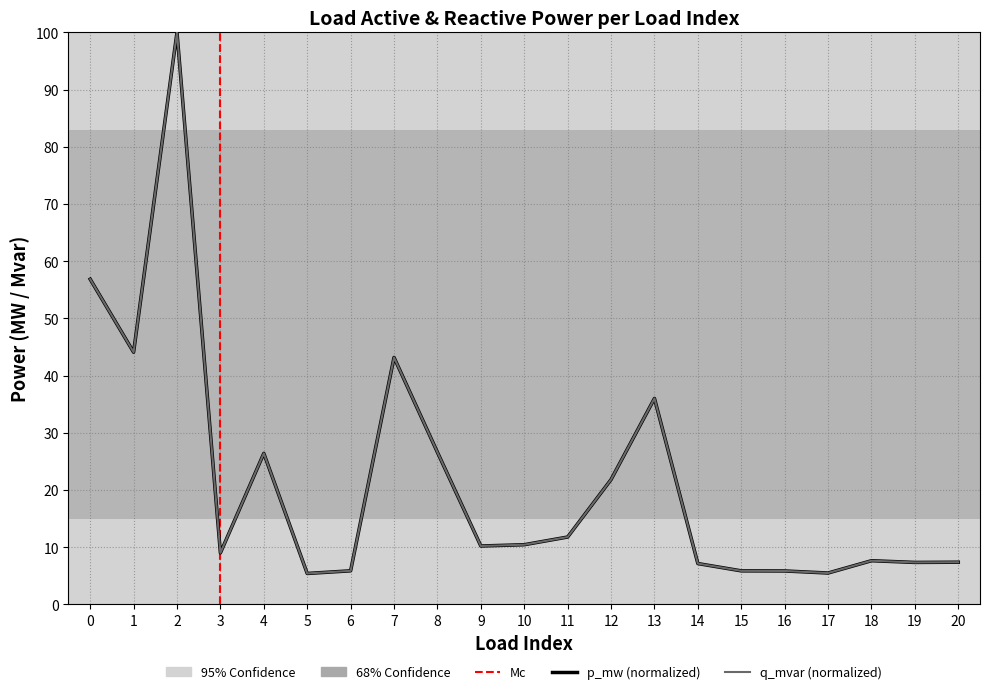

Where do q_mvar and p_mw first cross each other?

14 and 15